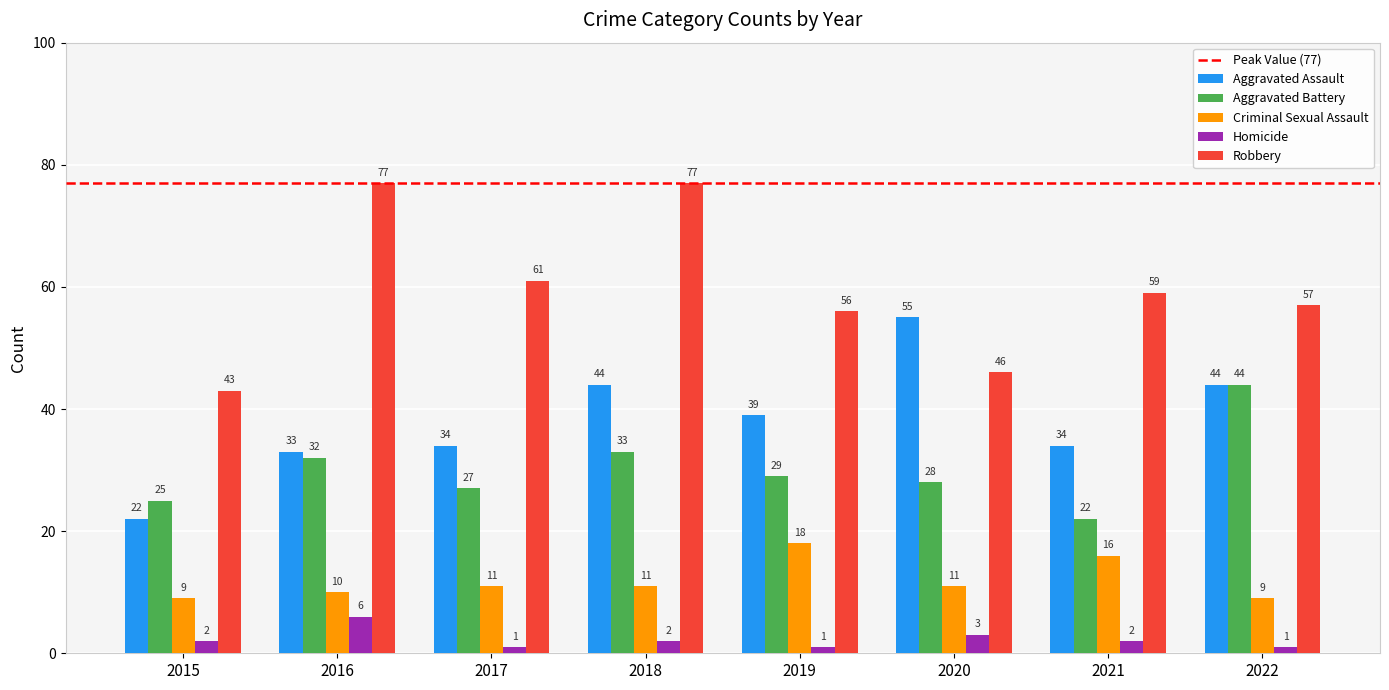

True or false: Criminal Sexual Assault has a value of 5 at 2022.

False